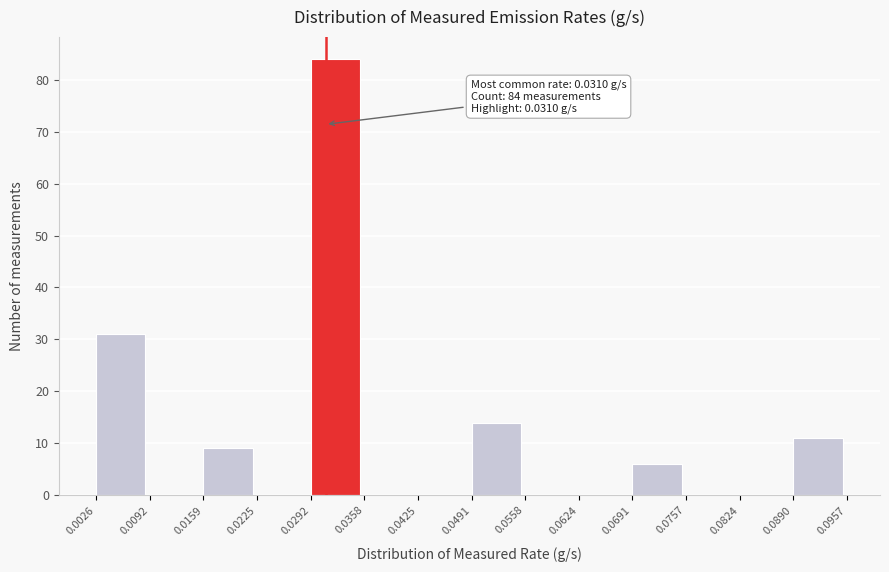

Over which range of the x-axis is the bar tallest?

0.0292 to 0.0358